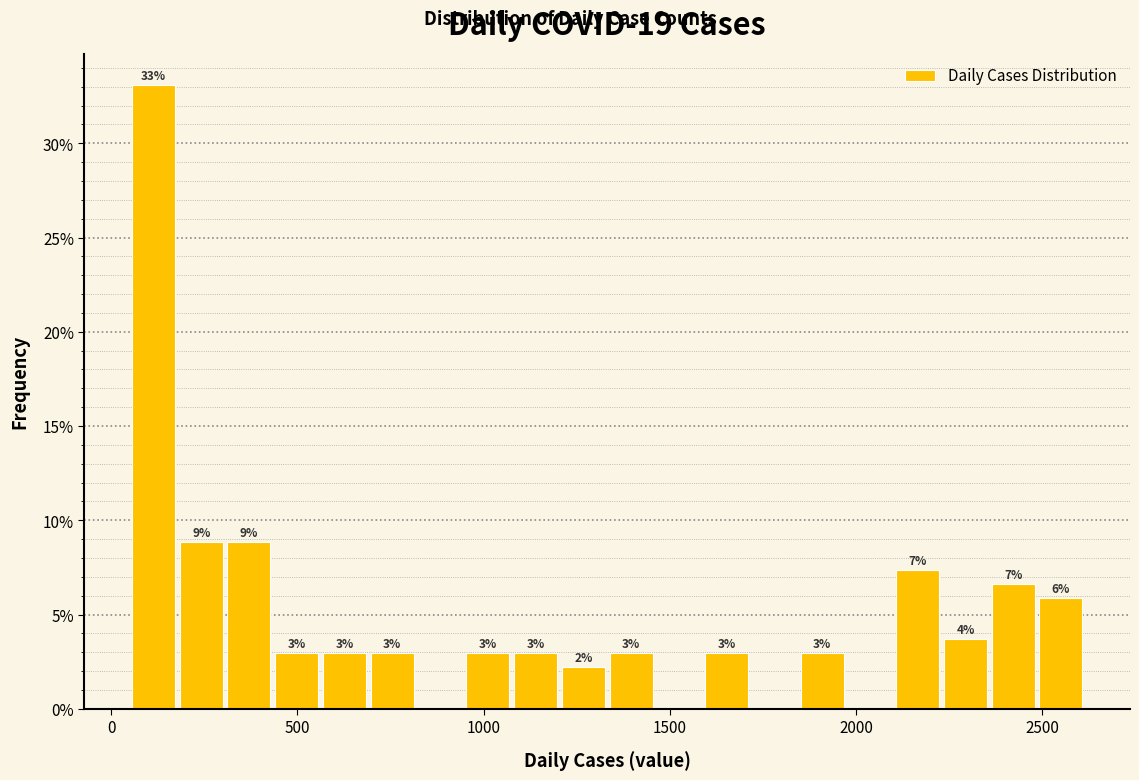

Around what value on the x-axis is the tallest bar? Give the approximate position of its centre, as read against the axis.

100